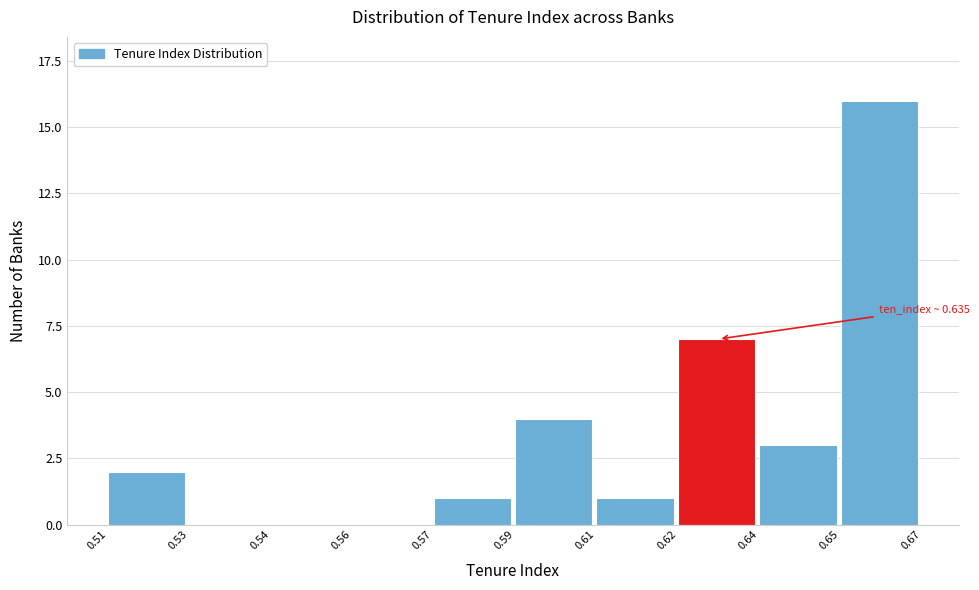

Reading left to right, what are all the values shown in this chart?

0.51=2	0.53=0	0.54=0	0.56=0	0.57=1	0.59=4	0.61=1	0.62=7	0.64=3	0.65=16